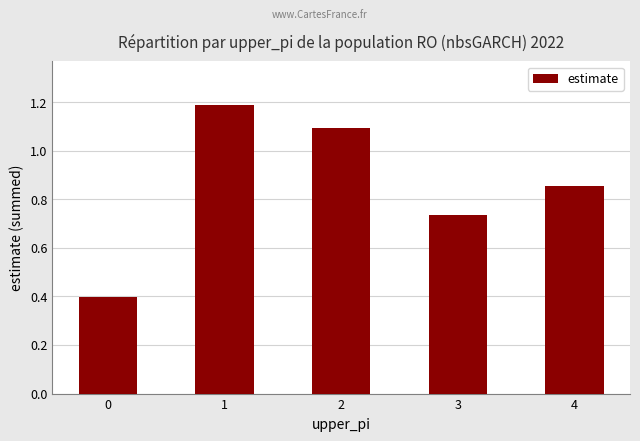

Does the chart contain any negative values?

No